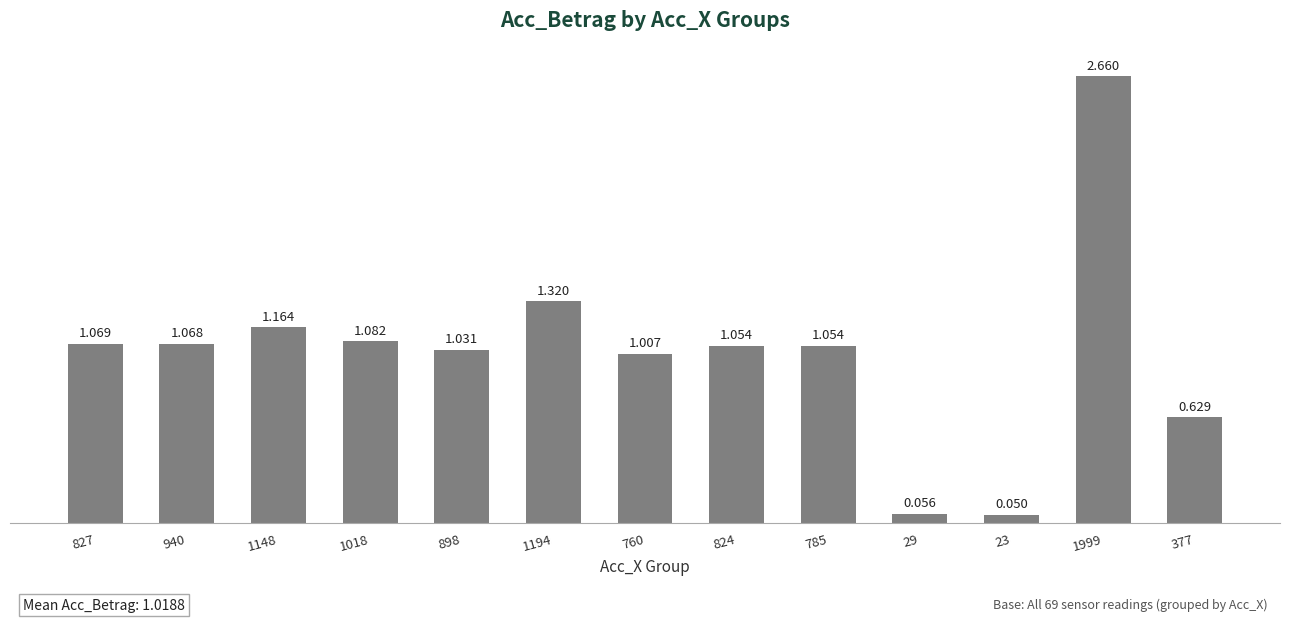

List the labels in order of value, largest first.

1999, 1194, 1148, 1018, 827, 940, 785, 824, 898, 760, 377, 29, 23